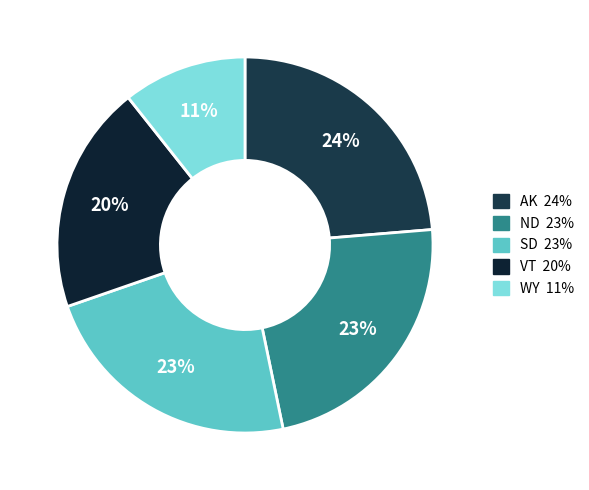

Is the sum of ND and VT greater than half?

No